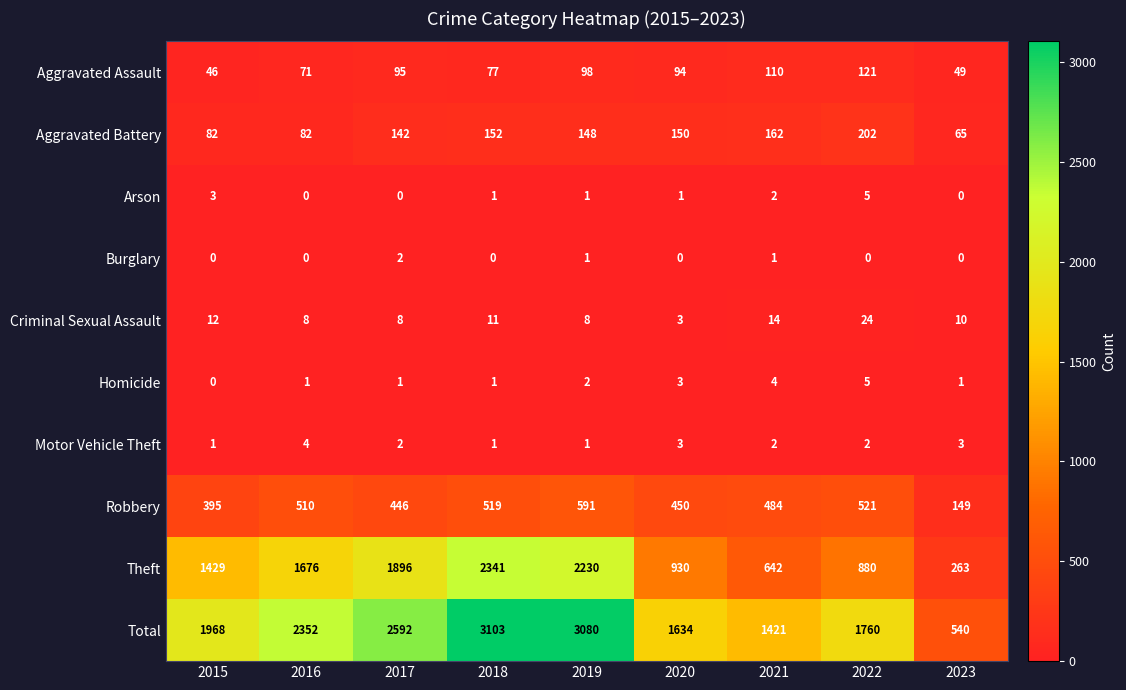

True or false: Theft has a value of 293 at 2022.

False